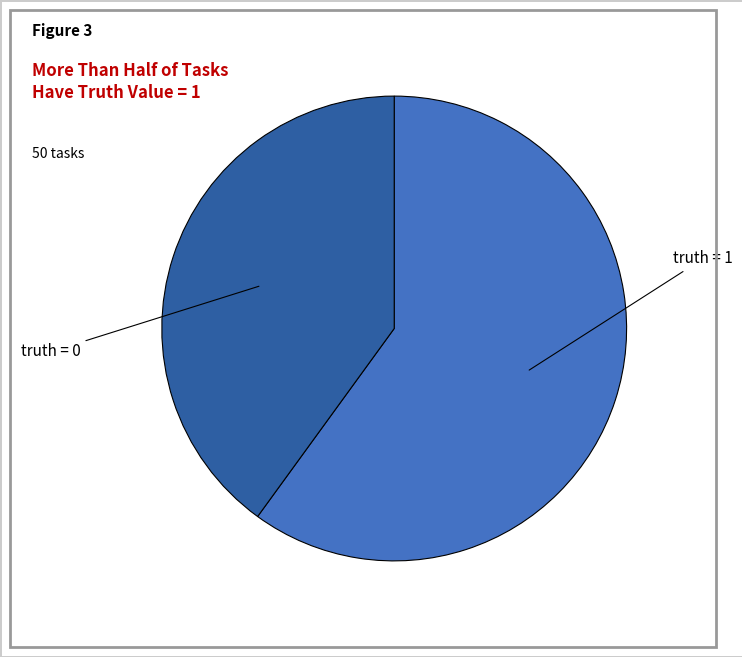

Is the sum of truth = 0 and truth = 1 greater than half?

Yes